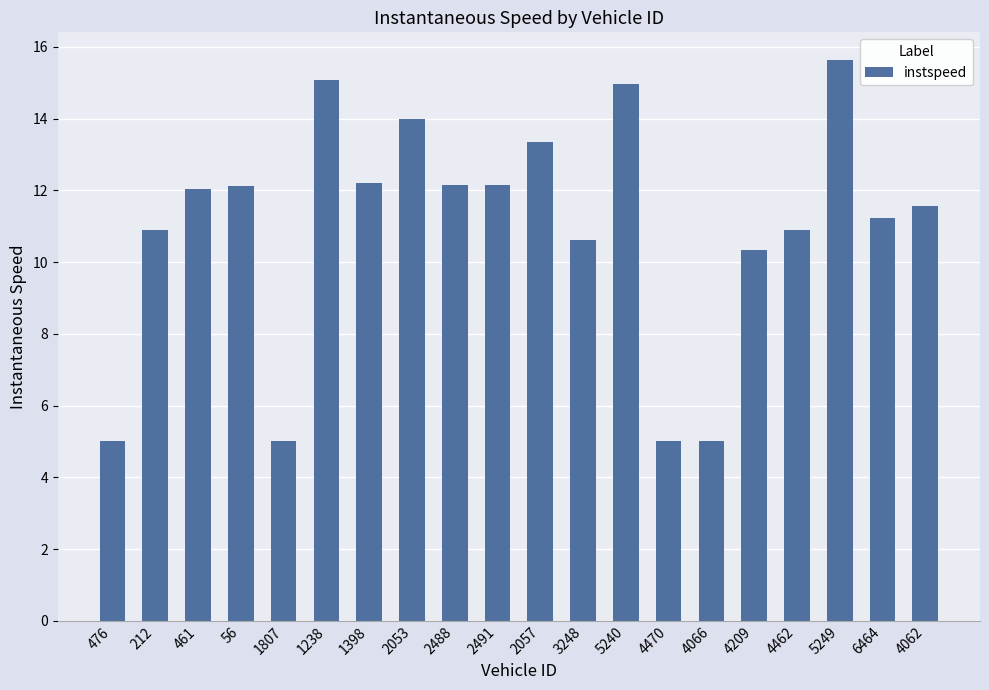

True or false: the data shows 11.2 at 6464.

True